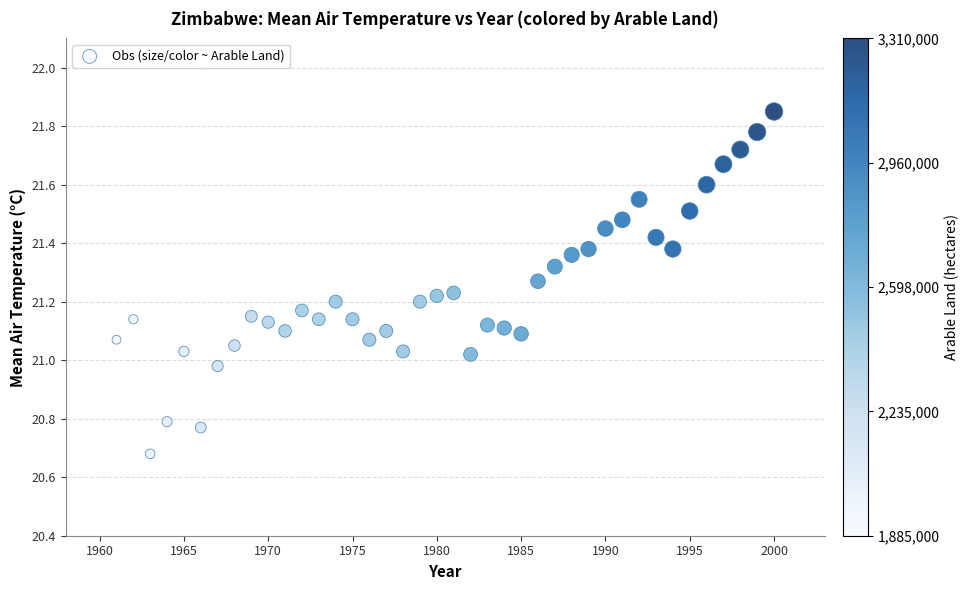

What is the range of Y values (max minus min)?

1.2